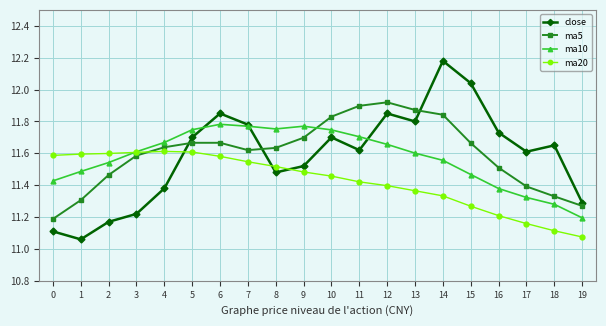

At how many categories does at least one series exceed 11?

20